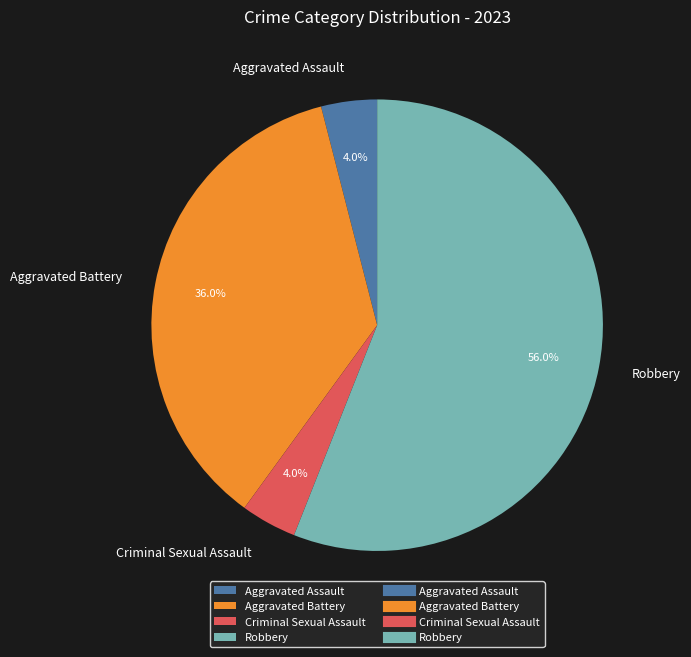

Count the number of slices in the pie.

4